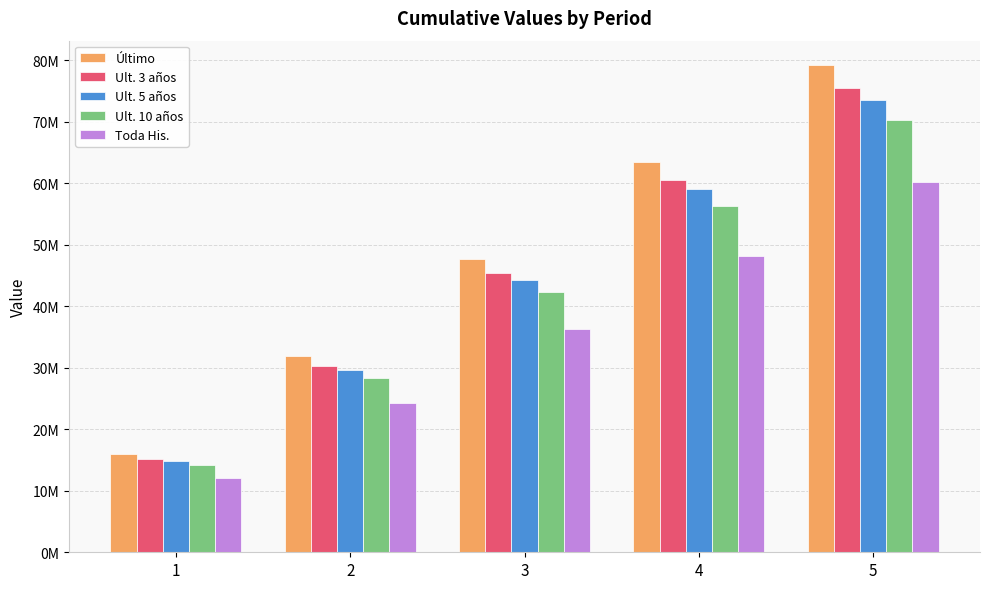

At 4, list the series in order from smallest to largest.

Toda His., Ult. 10 años, Ult. 5 años, Ult. 3 años, Último